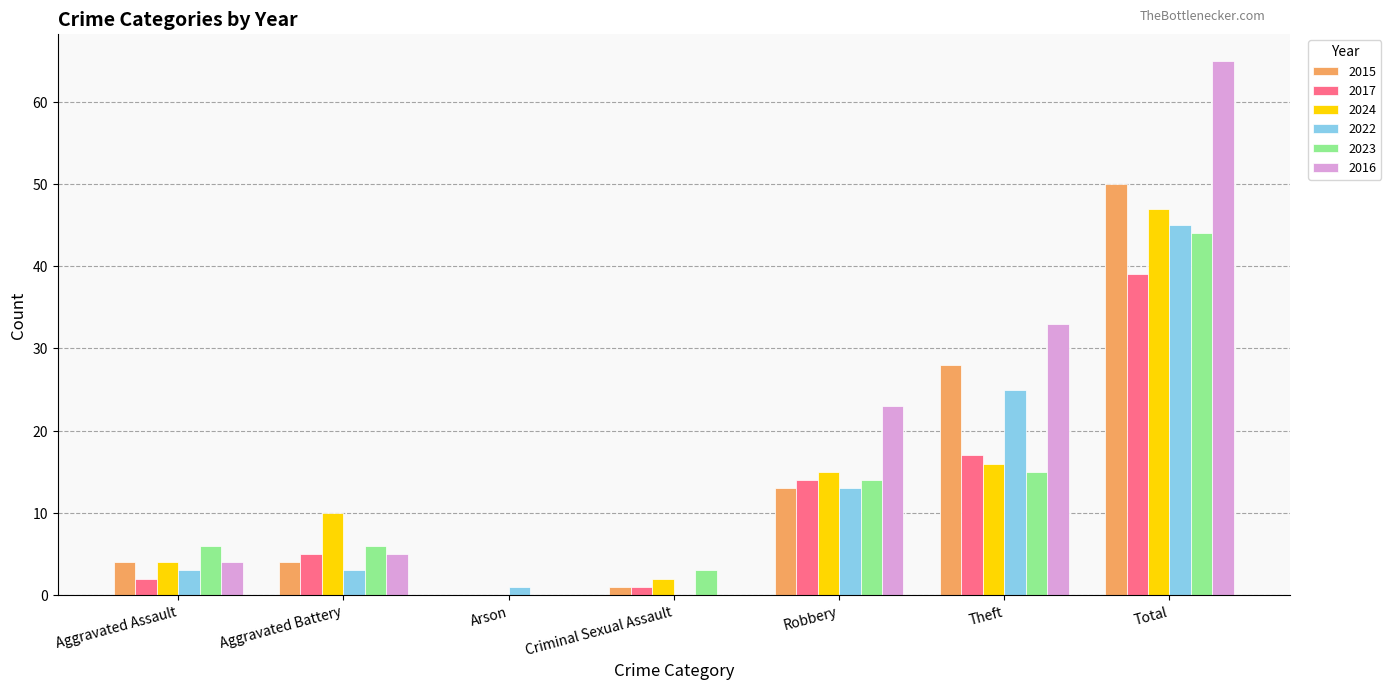

How many data points does each series have?

7